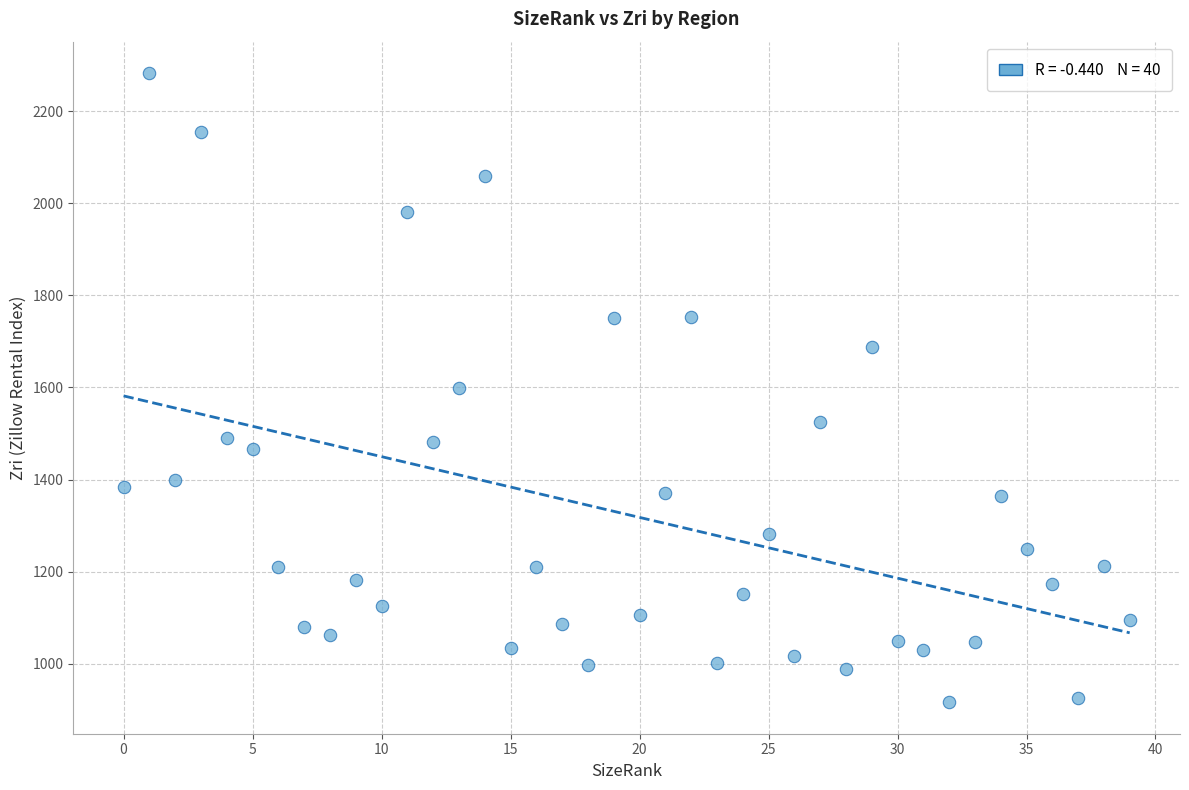

What is the range of Y values (max minus min)?

1367